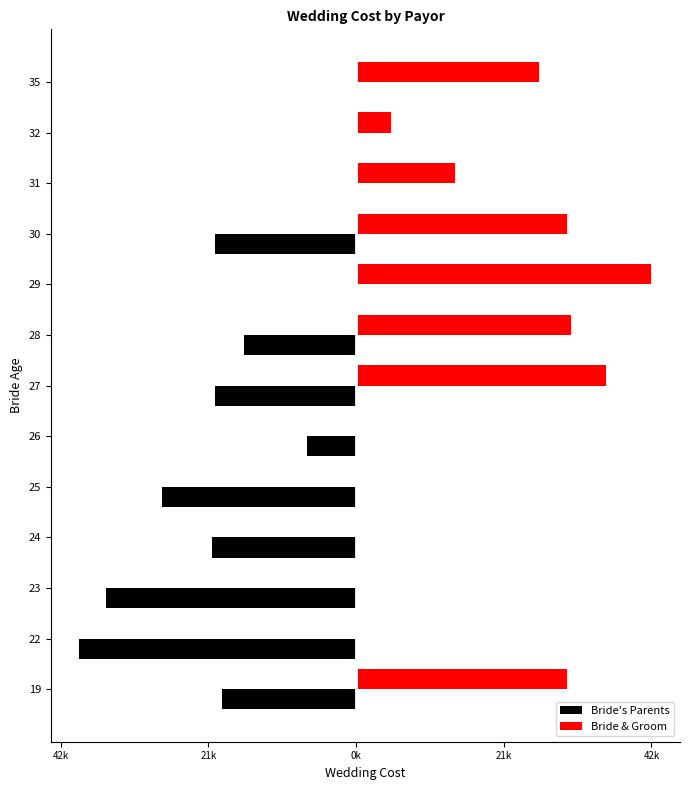

What are all the series names shown in the legend?

Bride's Parents, Bride & Groom